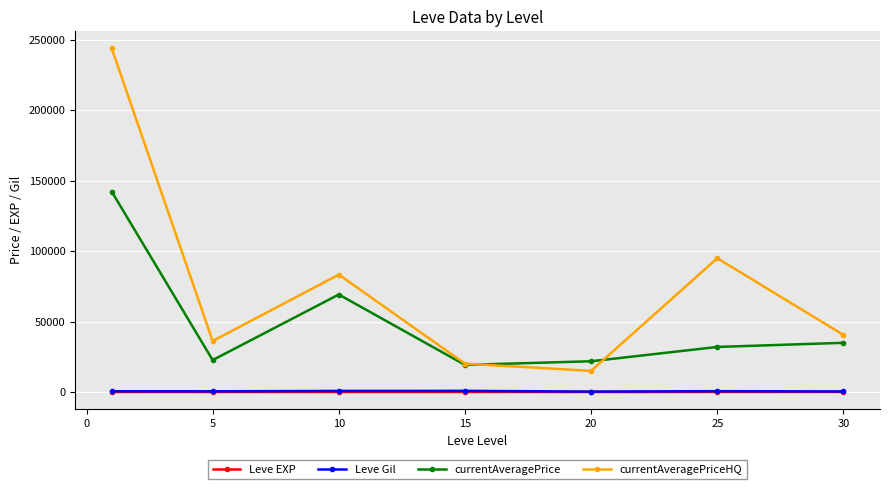

Which series has the largest total across all categories?

currentAveragePriceHQ